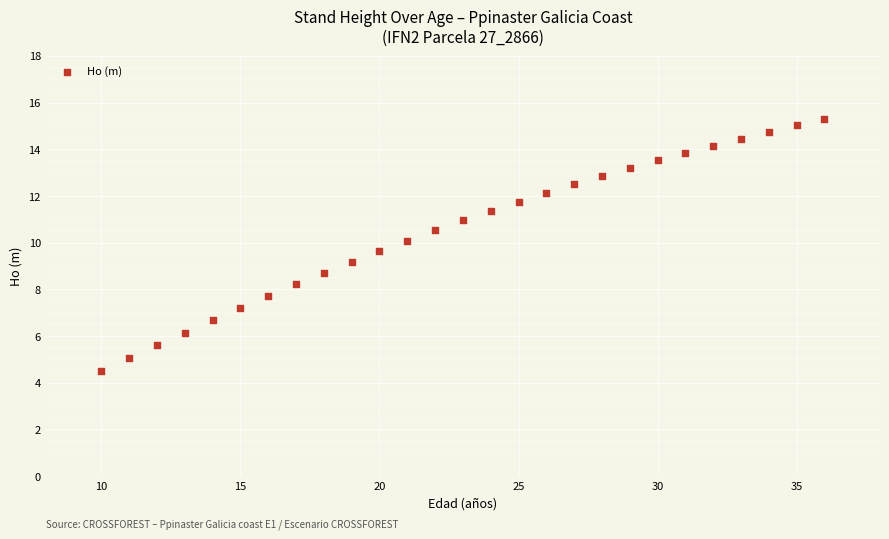

What is the range of Y values (max minus min)?

10.8